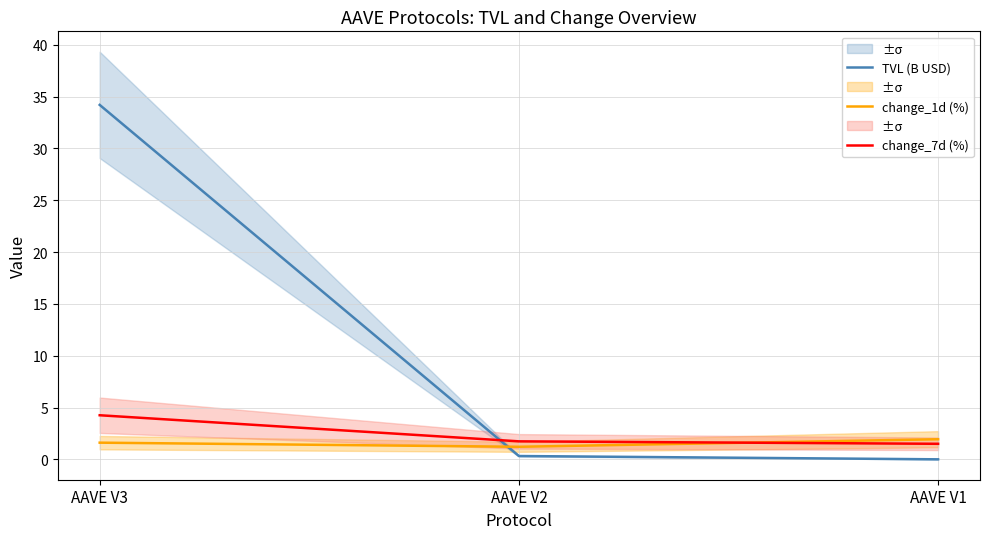

Which category has the highest value across all series?

AAVE V3